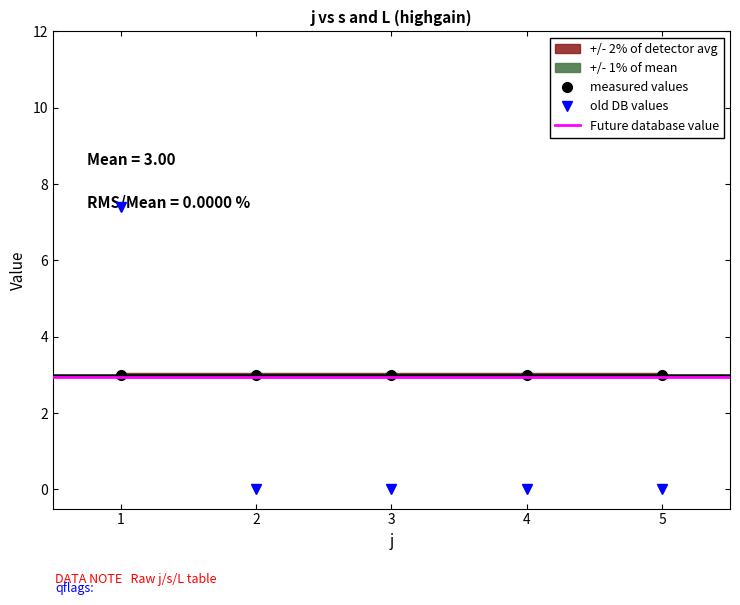

Count the s values in the range 2 to 4.

15